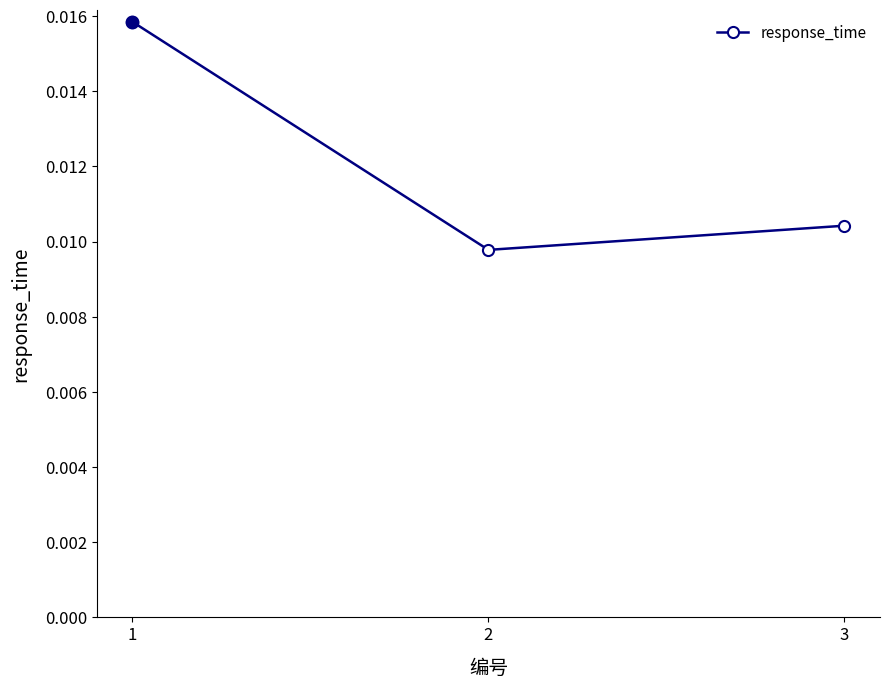

Which has a higher value, 2 or 3?

3